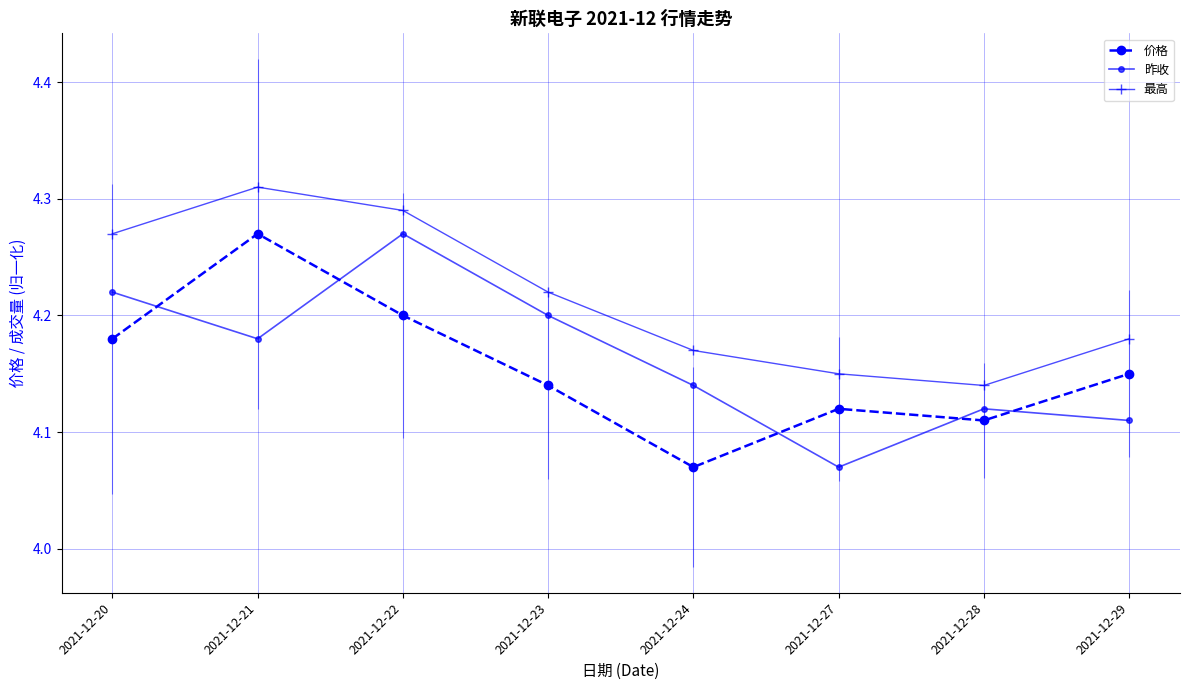

Reading right to left, extract all data points from this chart.

价格: 4.2	4.1	4.1	4.1	4.1	4.2	4.3	4.2
昨收: 4.1	4.1	4.1	4.1	4.2	4.3	4.2	4.2
最高: 4.2	4.1	4.2	4.2	4.2	4.3	4.3	4.3